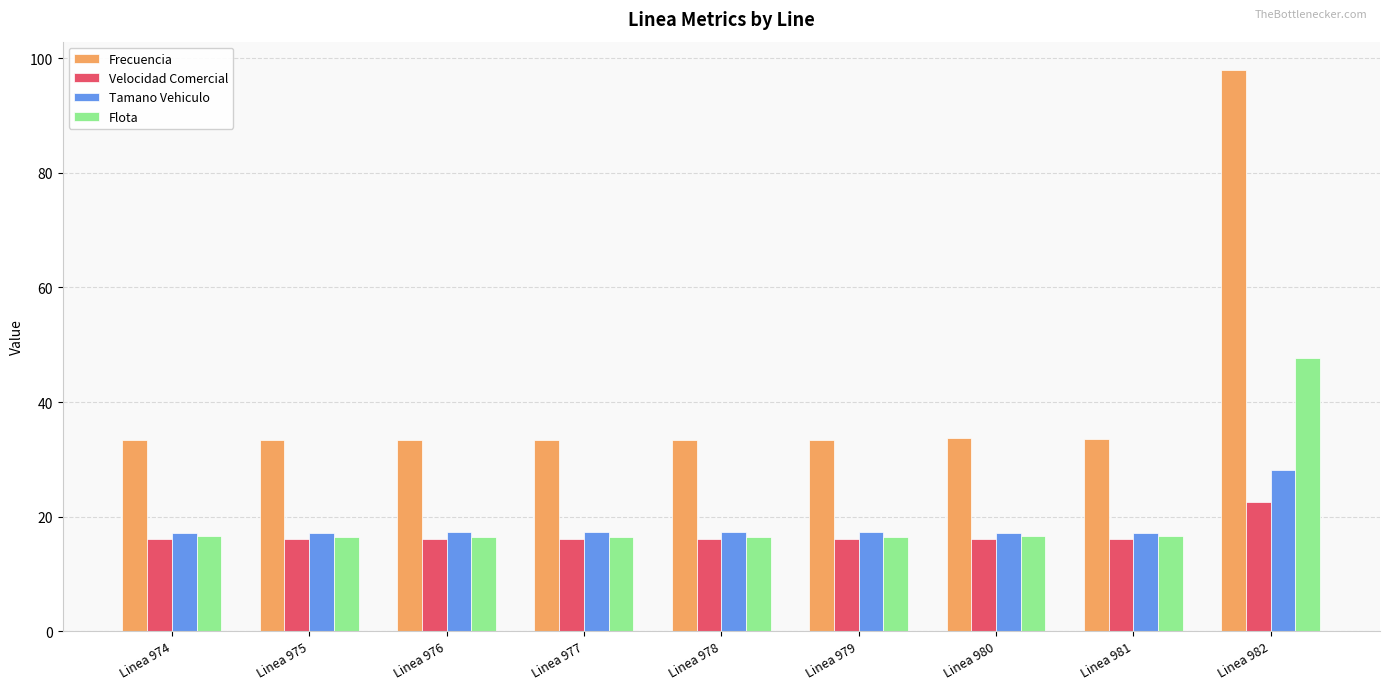

Are the bars grouped side by side (vs. stacked)?

Yes